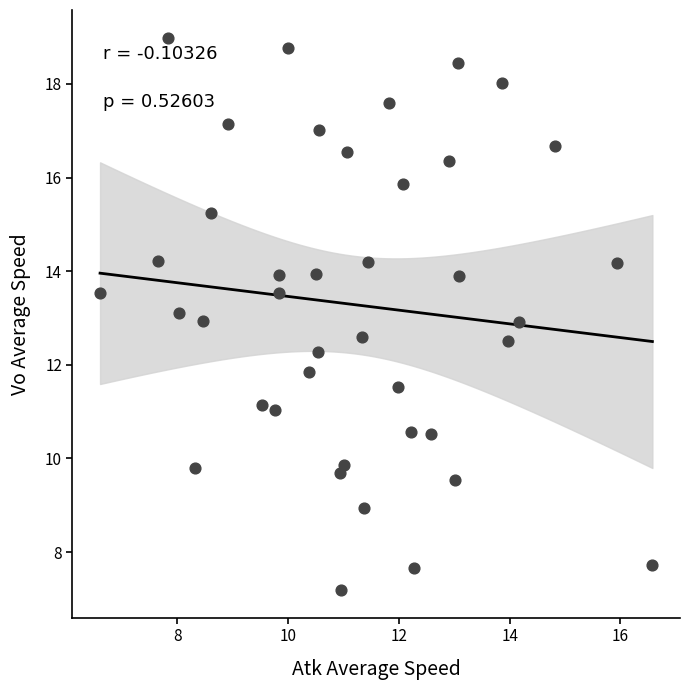

What is the range of X values (max minus min)?

10.0